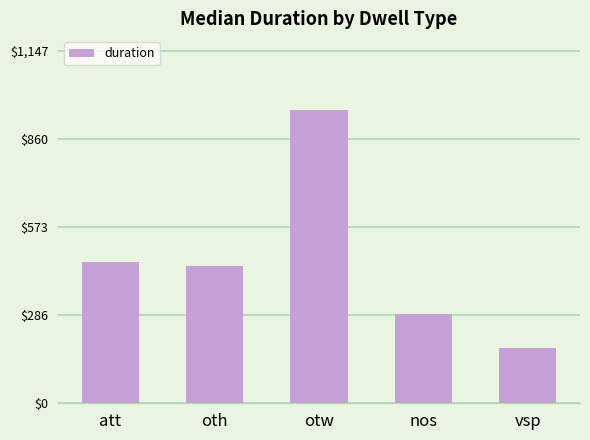

What is the sum of the values at oth and otw?

1402.5